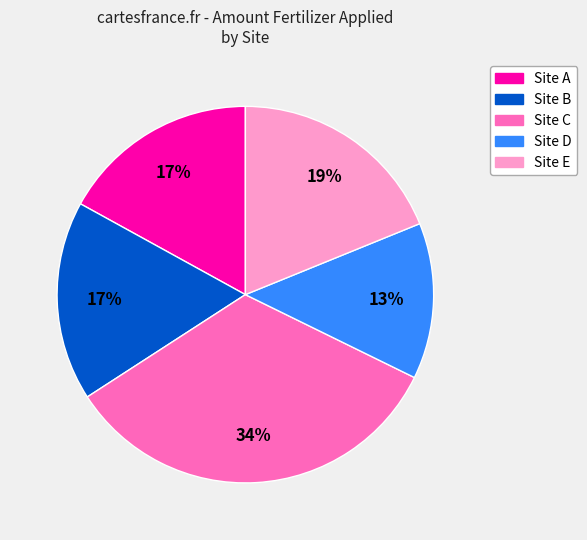

To the nearest percent, what is the average slice percentage?

20%